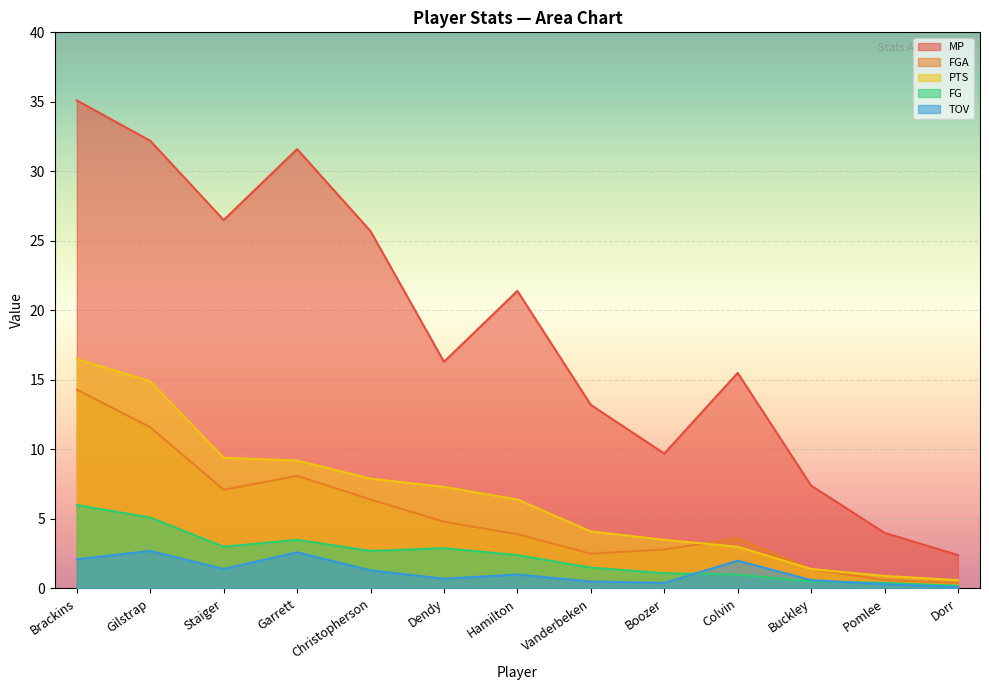

Where is MP nearest to the value 18?

Dendy